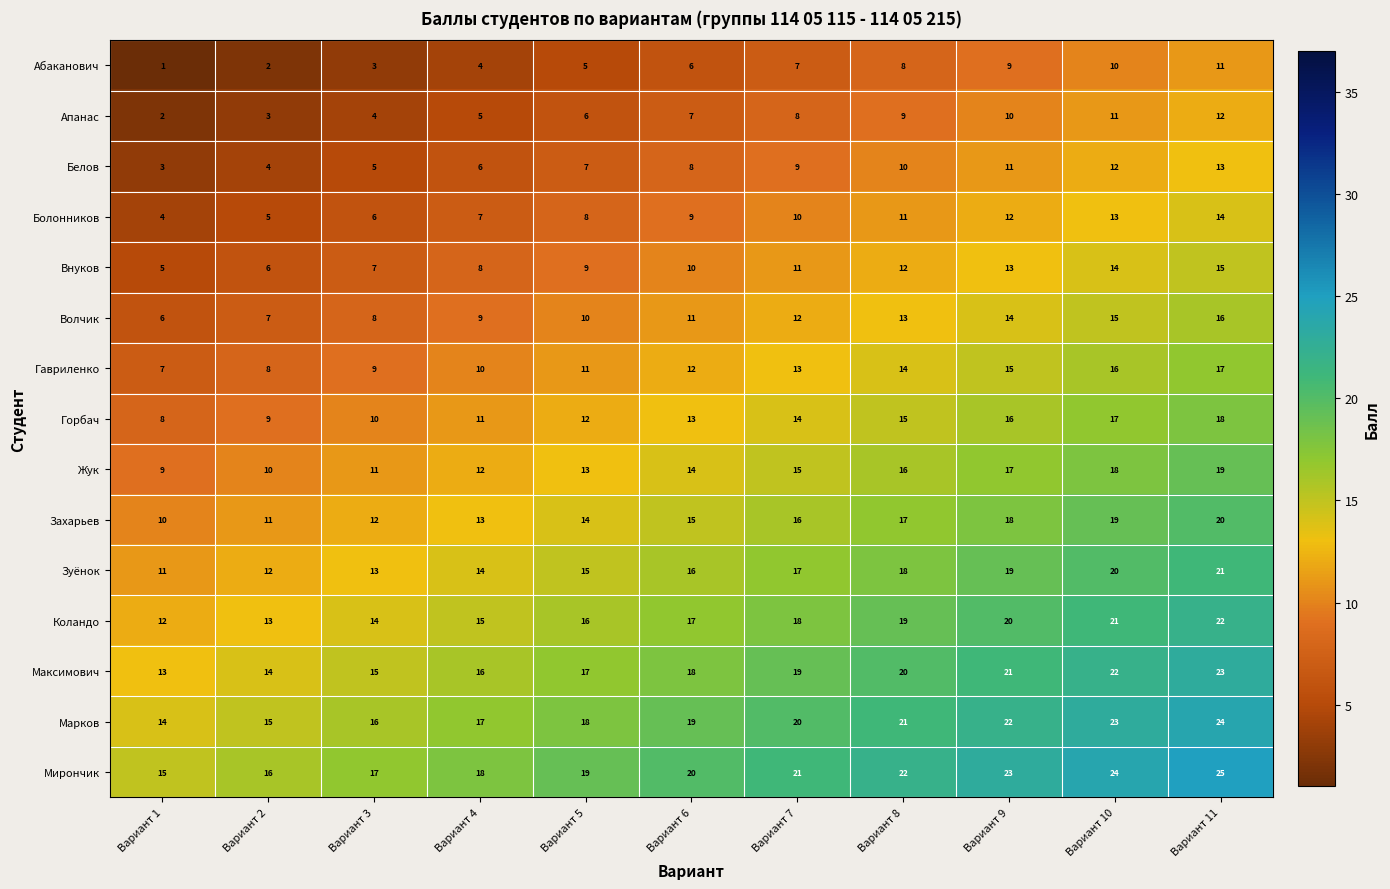

At which category is the sum across all series the highest?

Вариант 11